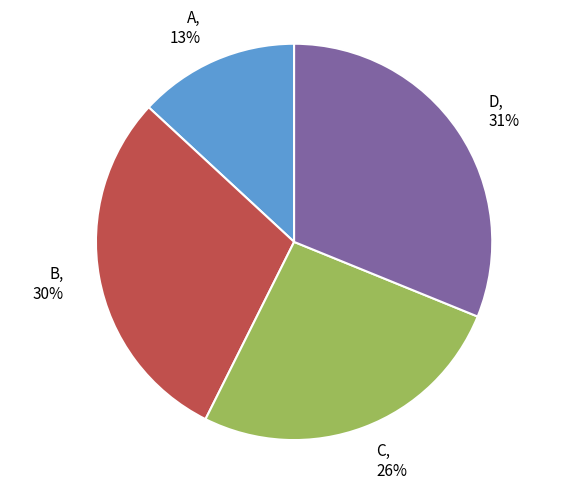

Which category has the smallest portion of the pie?

A